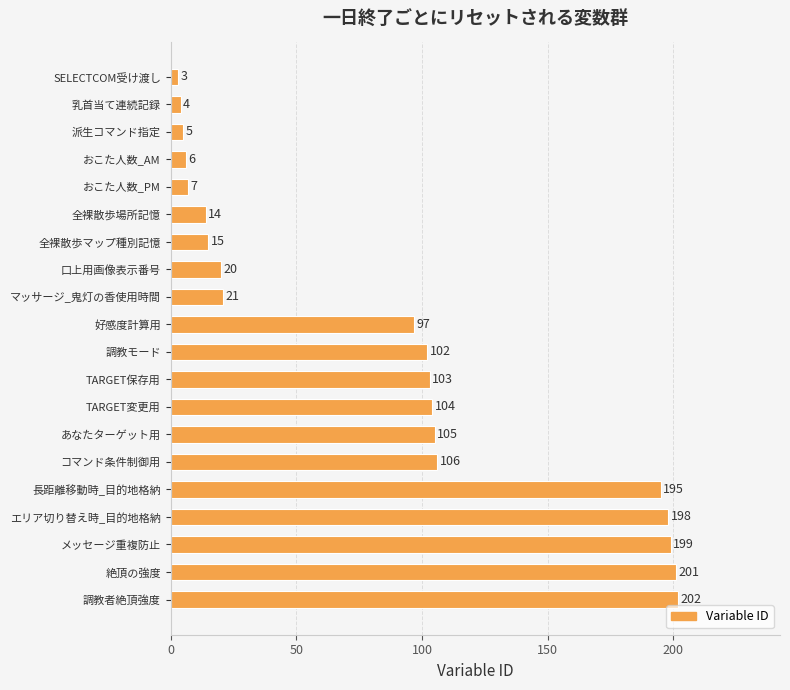

How many bars are there in total?

20